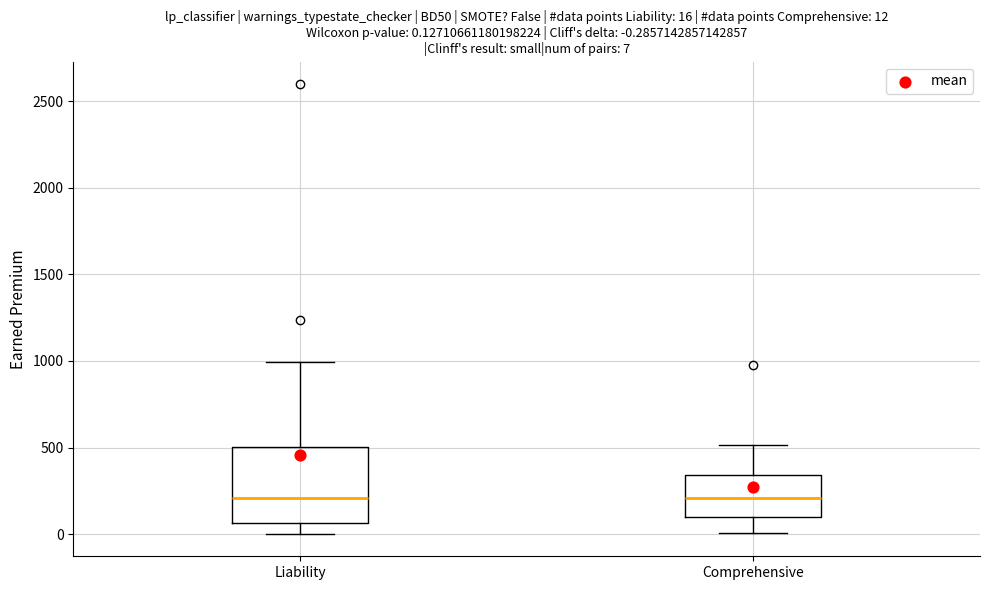

Comparing the boxes themselves (not the whiskers), which one is the tallest?

Liability